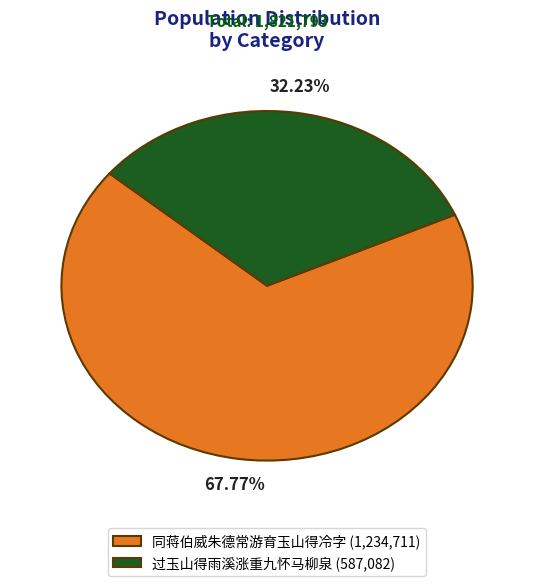

Which slice is the largest?

同蒋伯威朱德常游育玉山得冷字